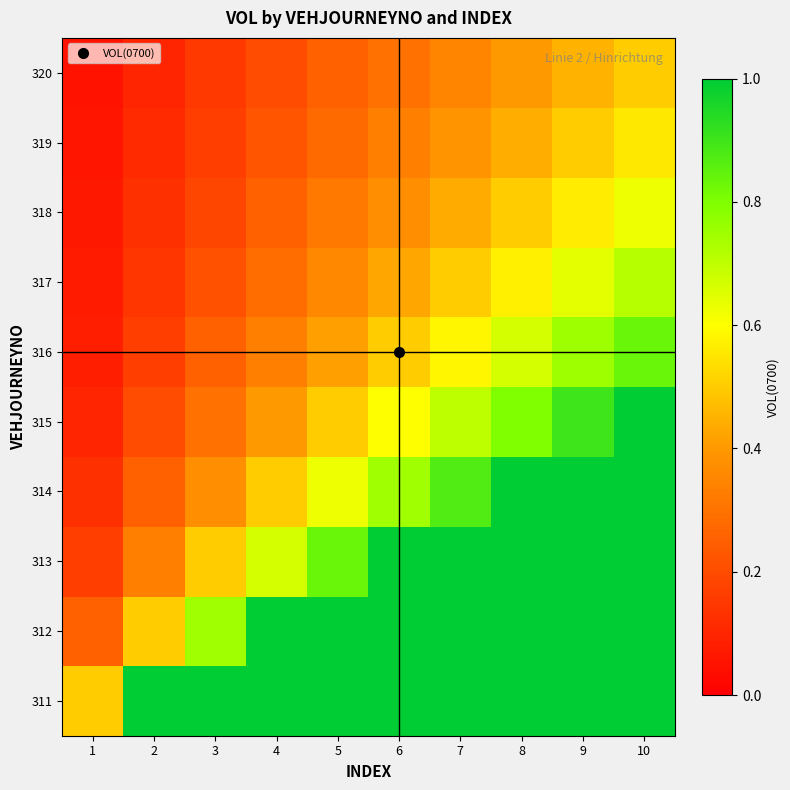

Reading left to right, list all the values displayed in this chart.

311: 1=0.5	2=1.0	3=1.0	4=1.0	5=1.0	6=1.0	7=1.0	8=1.0	9=1.0	10=1.0
312: 1=0.2	2=0.5	3=0.7	4=1.0	5=1.0	6=1.0	7=1.0	8=1.0	9=1.0	10=1.0
313: 1=0.2	2=0.3	3=0.5	4=0.7	5=0.8	6=1.0	7=1.0	8=1.0	9=1.0	10=1.0
314: 1=0.1	2=0.2	3=0.4	4=0.5	5=0.6	6=0.7	7=0.9	8=1.0	9=1.0	10=1.0
315: 1=0.1	2=0.2	3=0.3	4=0.4	5=0.5	6=0.6	7=0.7	8=0.8	9=0.9	10=1.0
316: 1=0.1	2=0.2	3=0.2	4=0.3	5=0.4	6=0.5	7=0.6	8=0.7	9=0.8	10=0.8
317: 1=0.1	2=0.1	3=0.2	4=0.3	5=0.4	6=0.4	7=0.5	8=0.6	9=0.6	10=0.7
318: 1=0.1	2=0.1	3=0.2	4=0.2	5=0.3	6=0.4	7=0.4	8=0.5	9=0.6	10=0.6
319: 1=0.1	2=0.1	3=0.2	4=0.2	5=0.3	6=0.3	7=0.4	8=0.4	9=0.5	10=0.6
320: 1=0.1	2=0.1	3=0.1	4=0.2	5=0.2	6=0.3	7=0.3	8=0.4	9=0.5	10=0.5